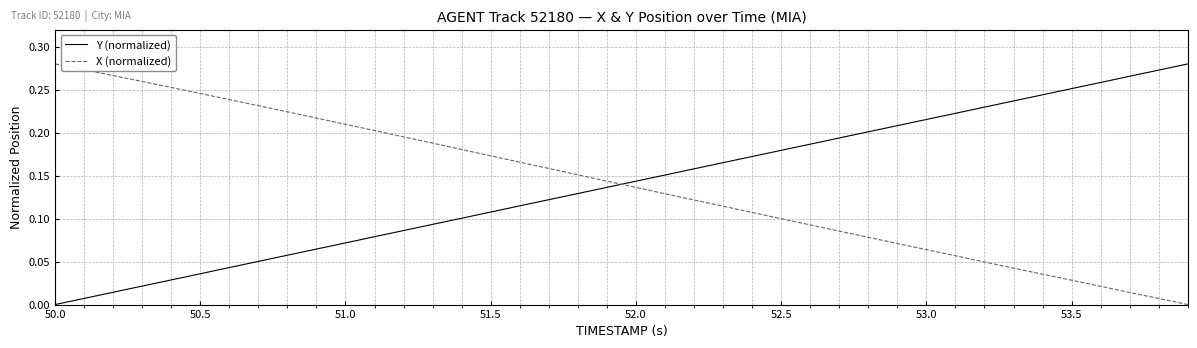

True or false: X (normalized) and Y (normalized) intersect in this chart.

True